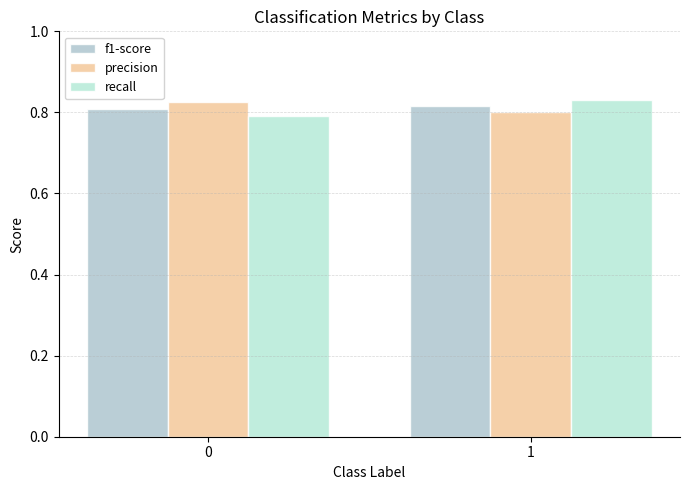

Is it true that precision equals 1.4 at 0?

False